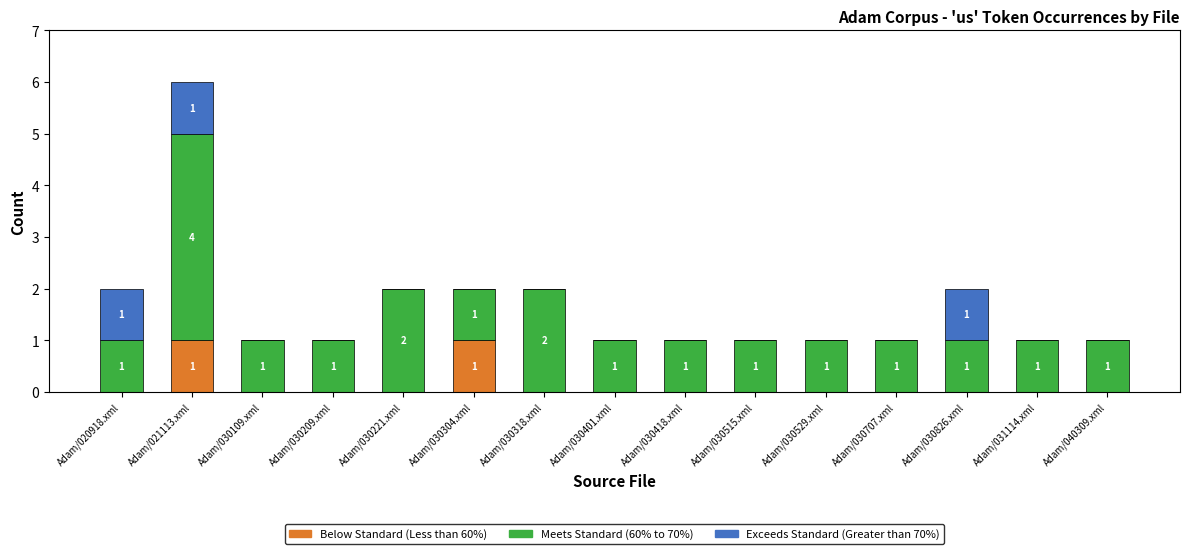

At which category is the sum across all series the highest?

Adam/021113.xml